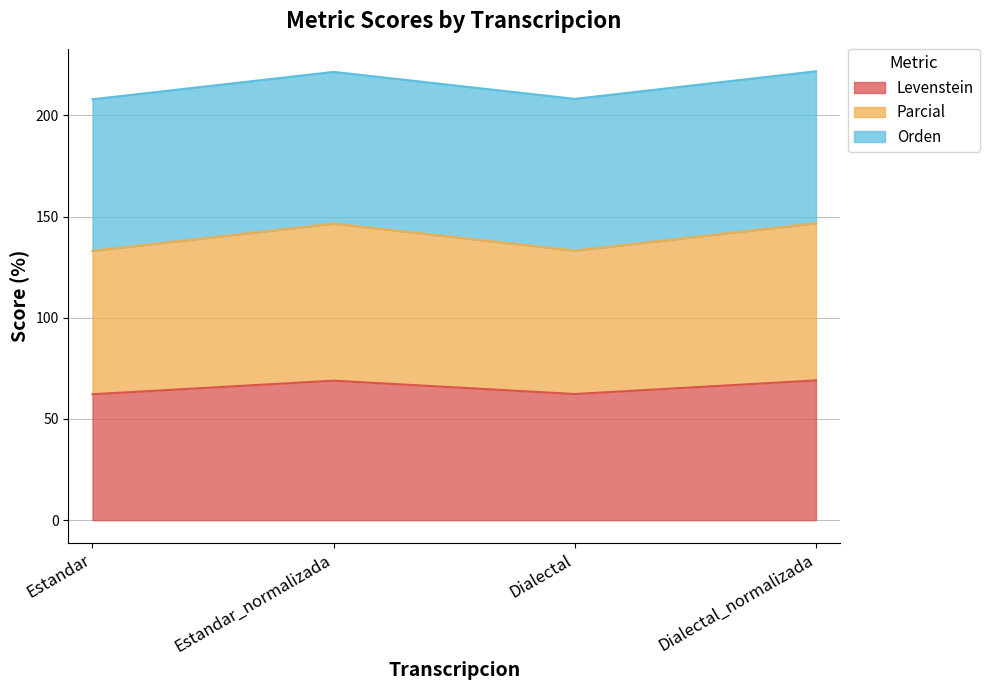

At which category is the sum across all series the highest?

Dialectal_normalizada